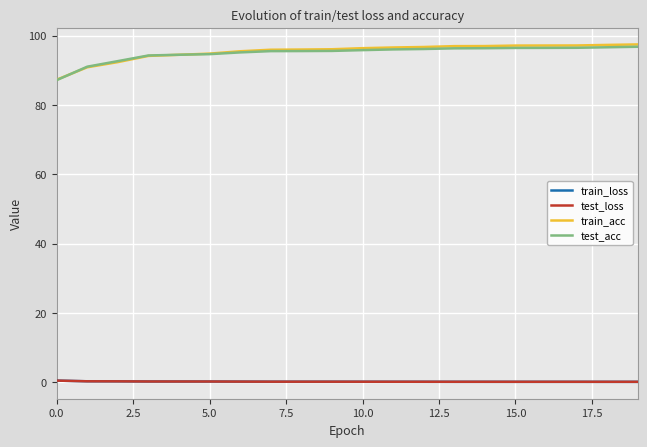

True or false: train_loss and test_acc cross at least once.

False